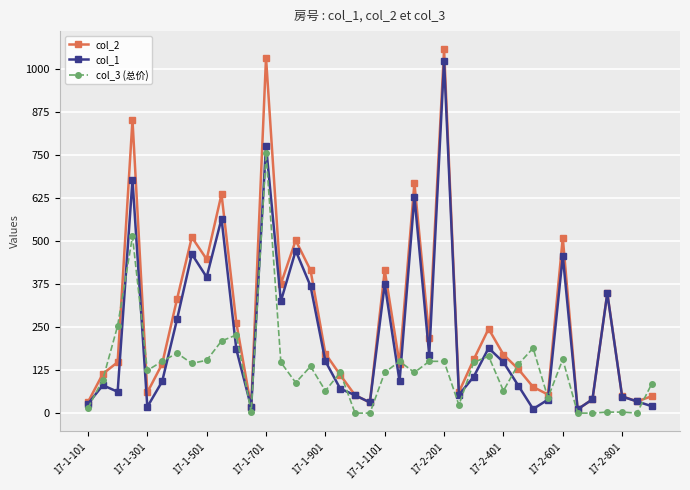

Rank the series by their average value, from highest to lowest.

col_2, col_1, col_3 (总价)